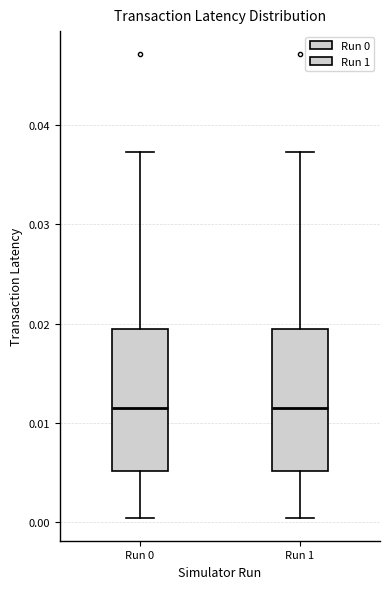

Reading left to right, transcribe this box plot: for each box, give where its median line is, the range the box spans, and where its two whiskers end, as read against the y-axis. The values are not printed on the chart, so give them approximately, as read against the axis.

Run 0: median 0.011, box 0.005 to 0.019, whiskers 0.000 to 0.037
Run 1: median 0.011, box 0.005 to 0.019, whiskers 0.000 to 0.037